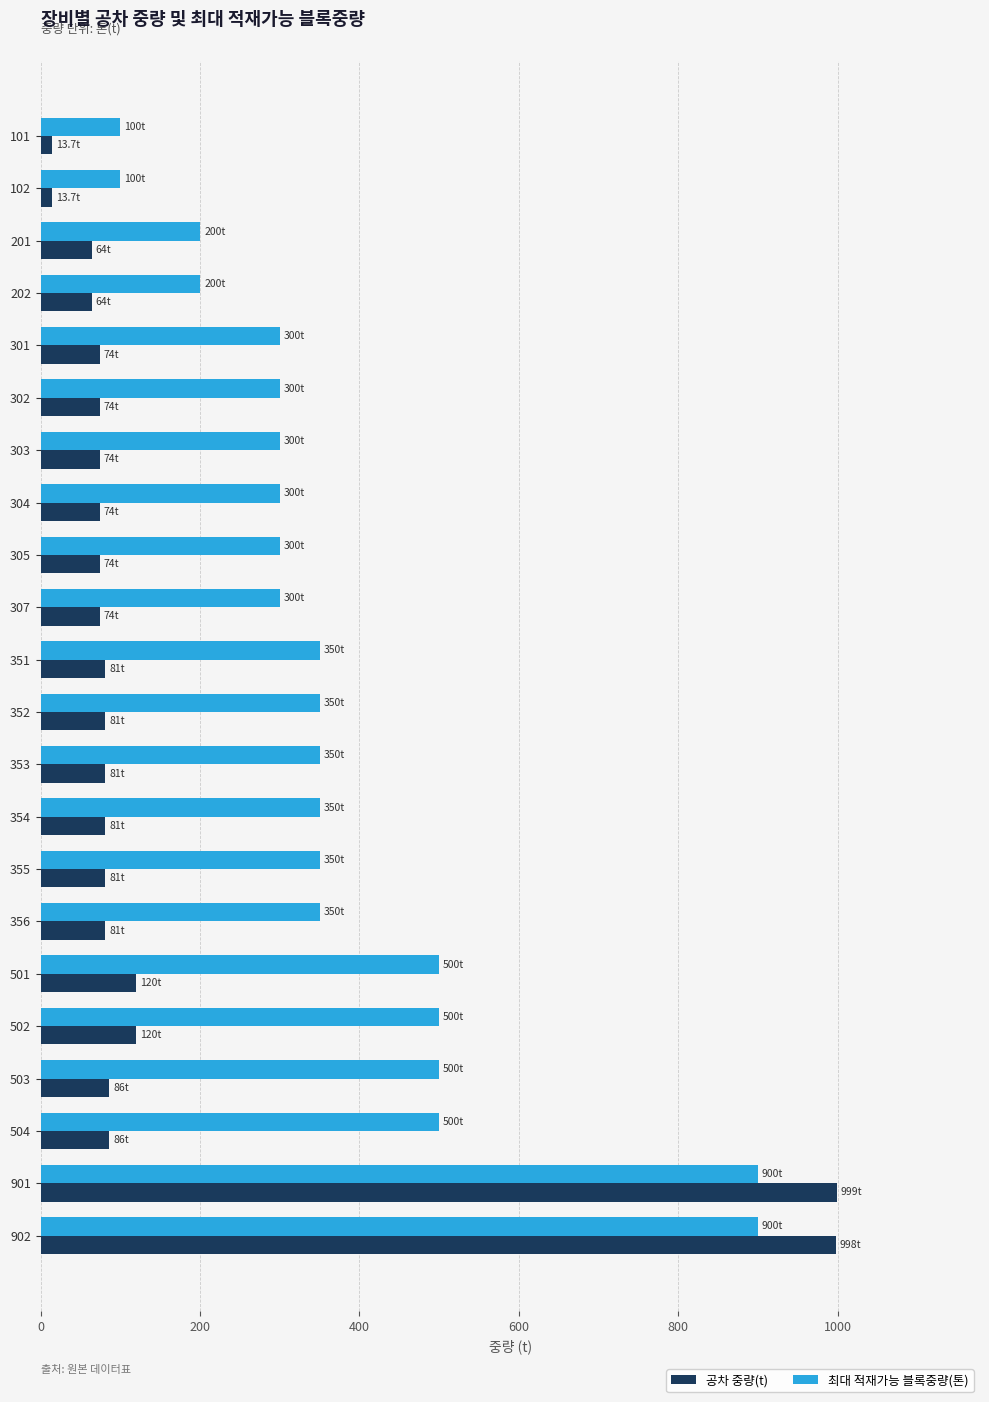

What is the maximum value shown in the chart?

999.0